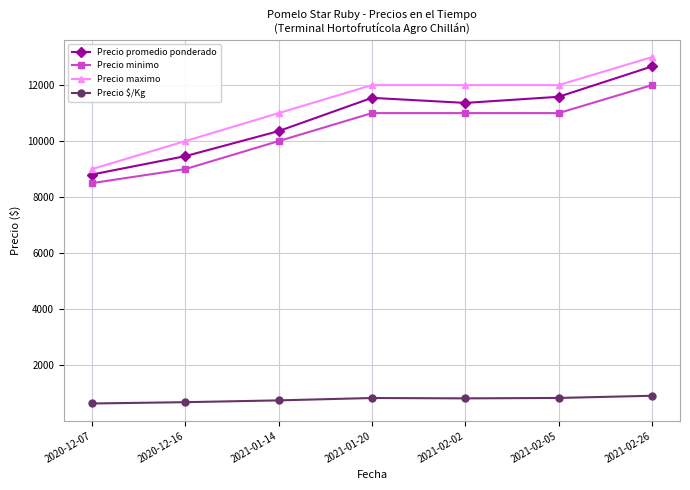

True or false: Precio $/Kg and Precio minimo intersect in this chart.

False